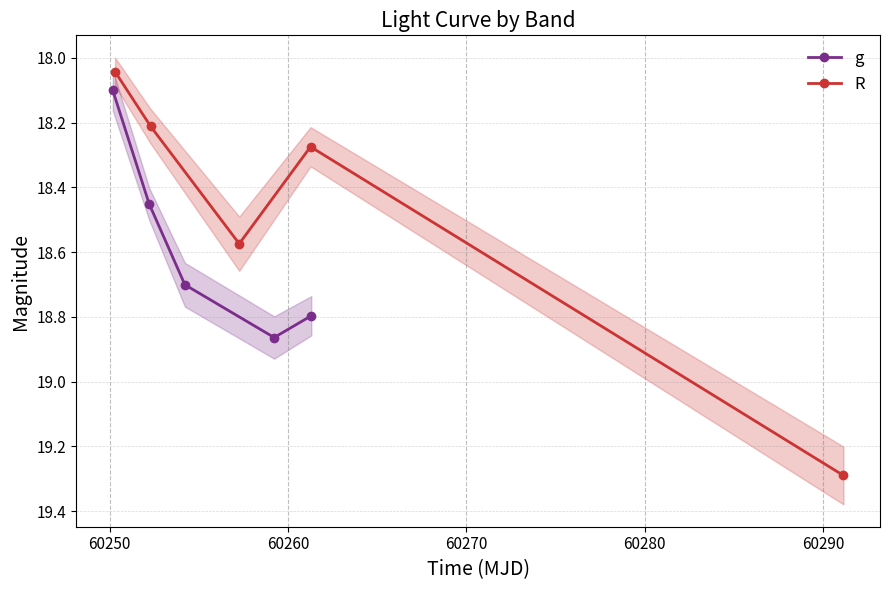

In g, how many points are higher than both neighbors (excluding endpoints)?

1